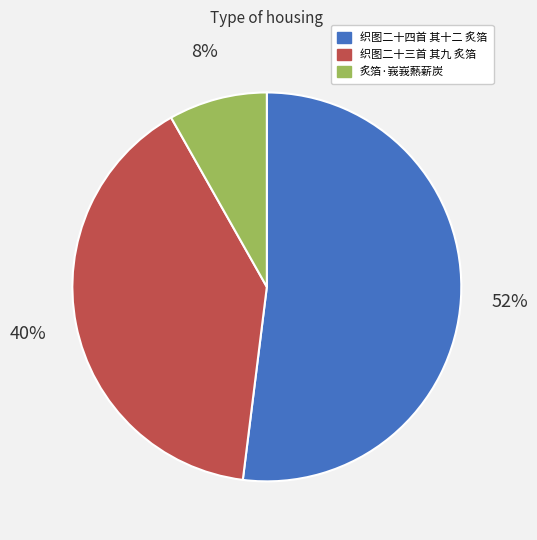

What percentage is the 织图二十三首 其九 炙箔 slice, to the nearest percent?

40%